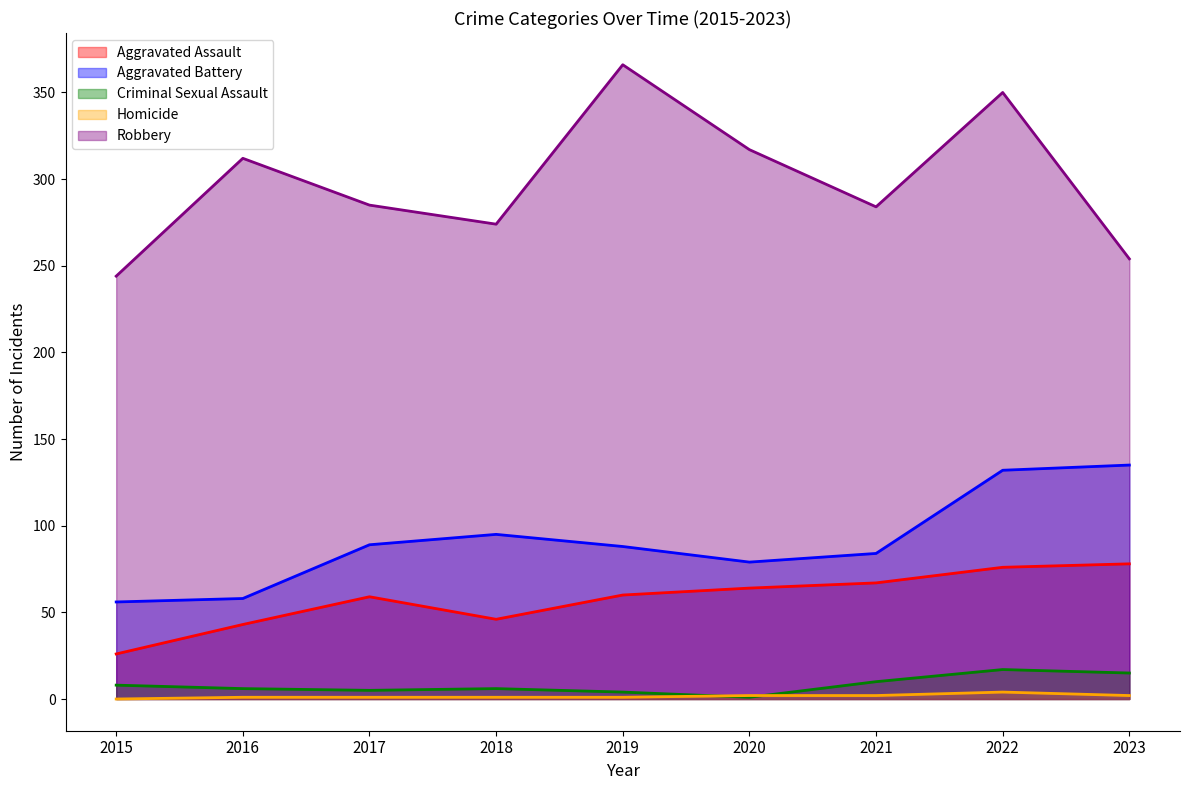

True or false: Aggravated Assault and Criminal Sexual Assault intersect in this chart.

False